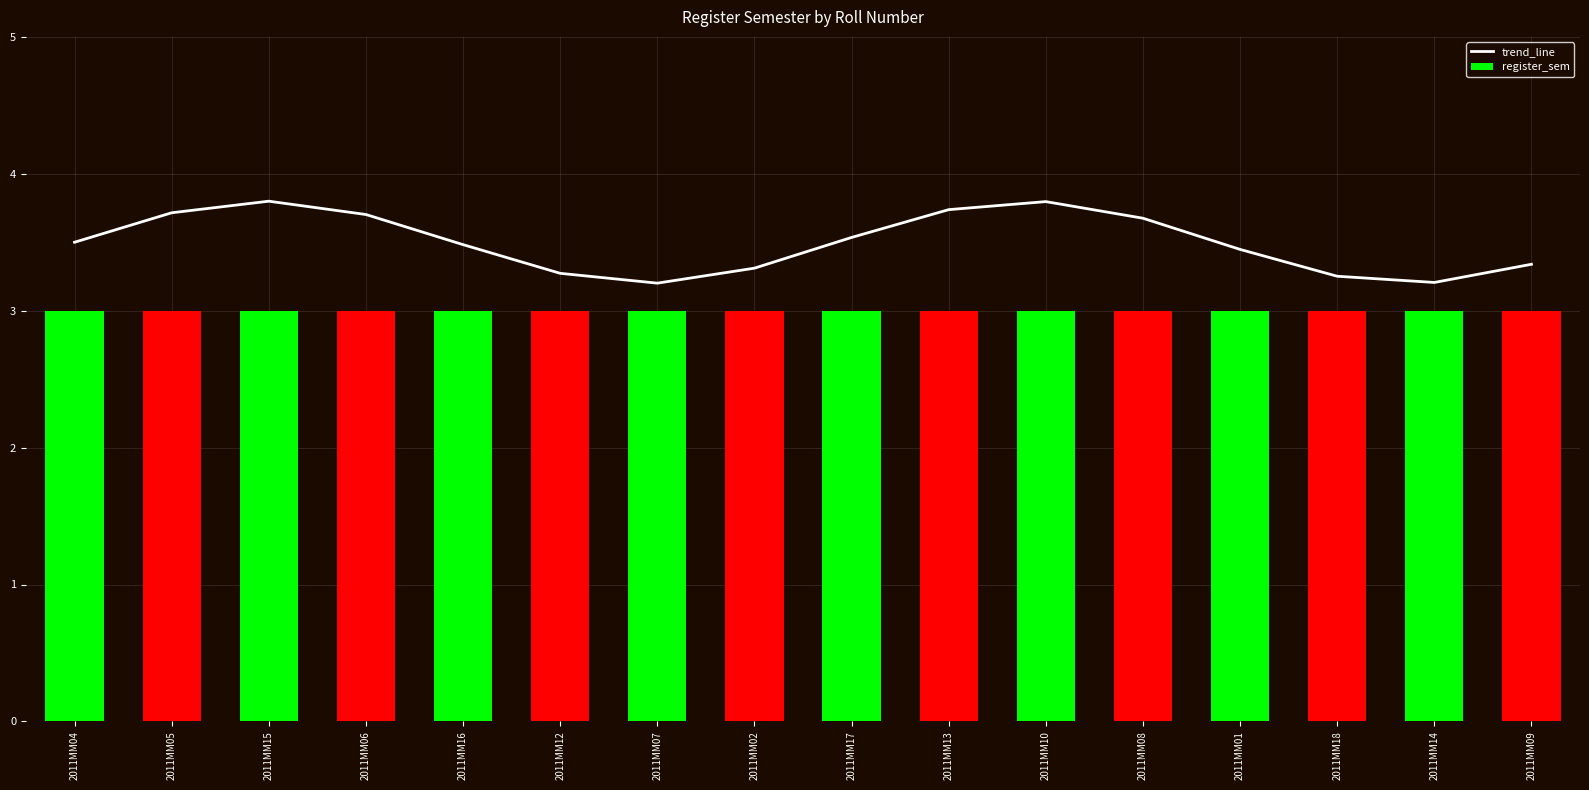

What is the sum of the register_sem values at 2011MM01 and 2011MM06?

6.0